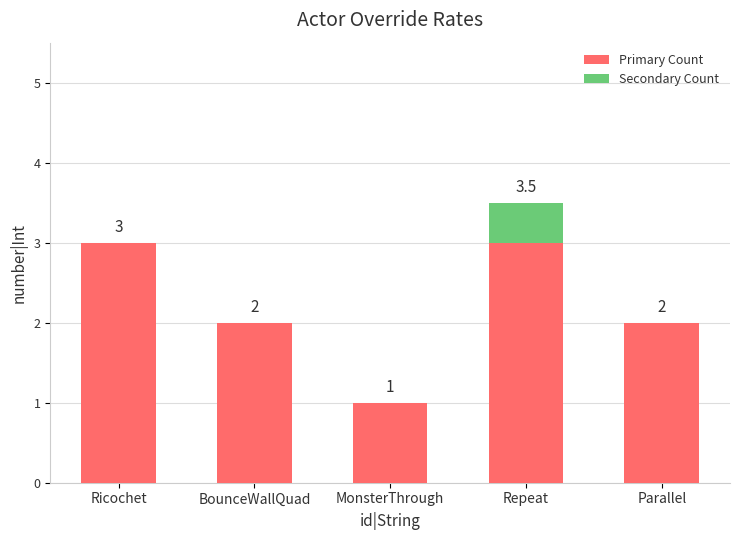

Count the number of categories in the chart.

5